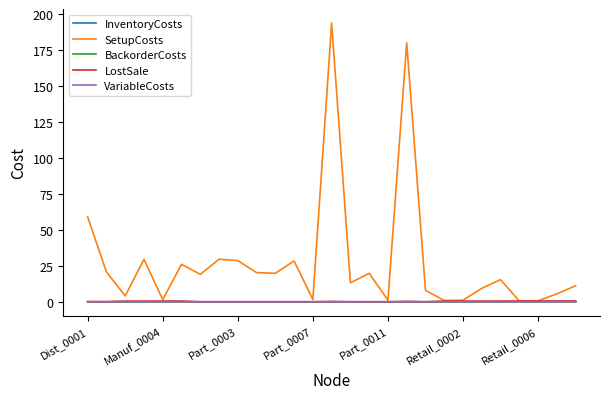

Which series has the widest spread of values?

SetupCosts